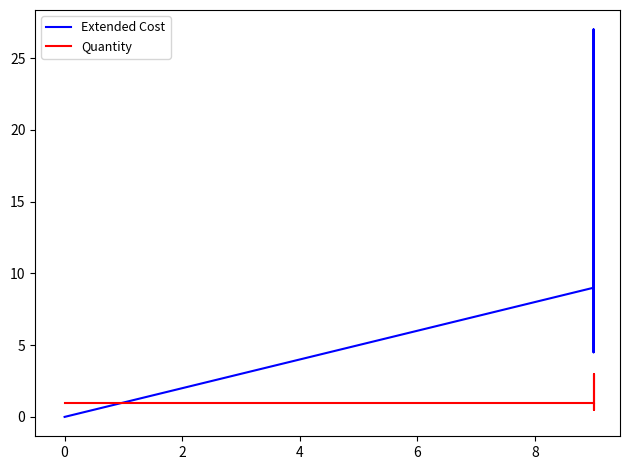

Rank the series by their maximum value, from lowest to highest.

Quantity, Extended Cost